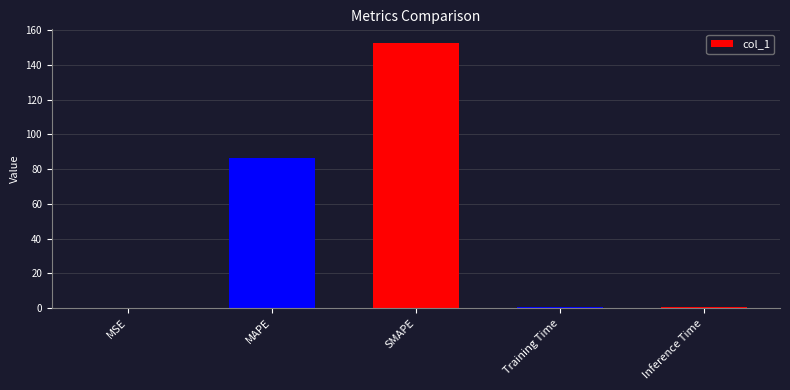

What is the maximum value shown in the chart?

152.9